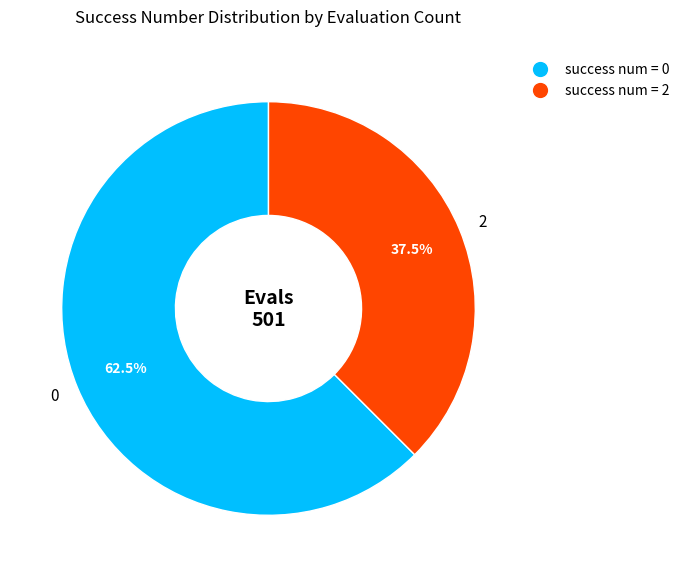

Rank the categories by value from lowest to highest.

2, 0